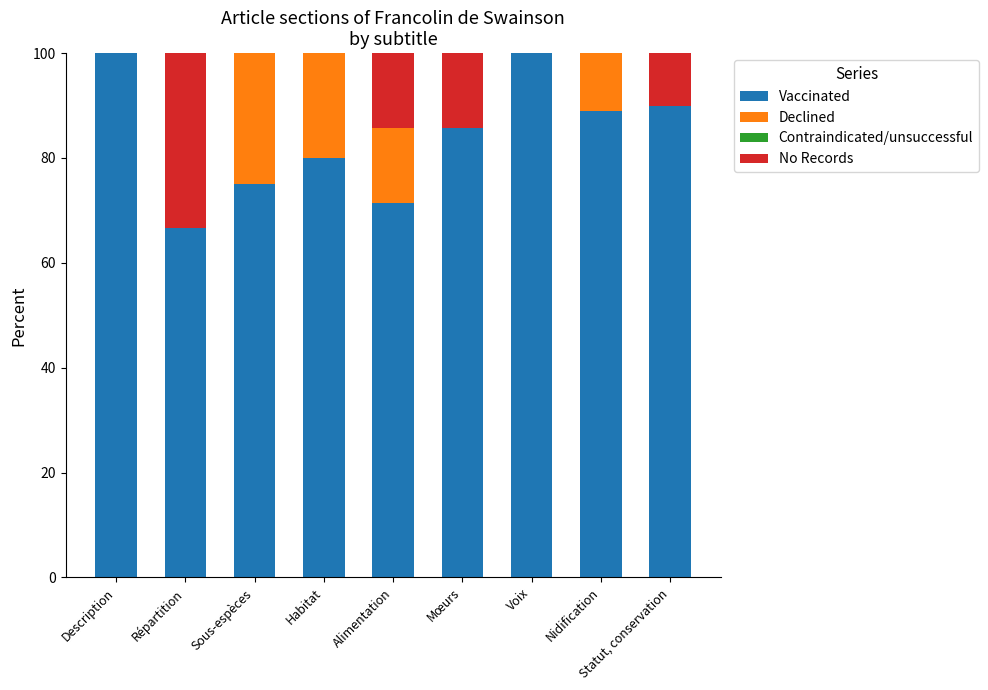

What is the maximum value for Vaccinated?

100.0